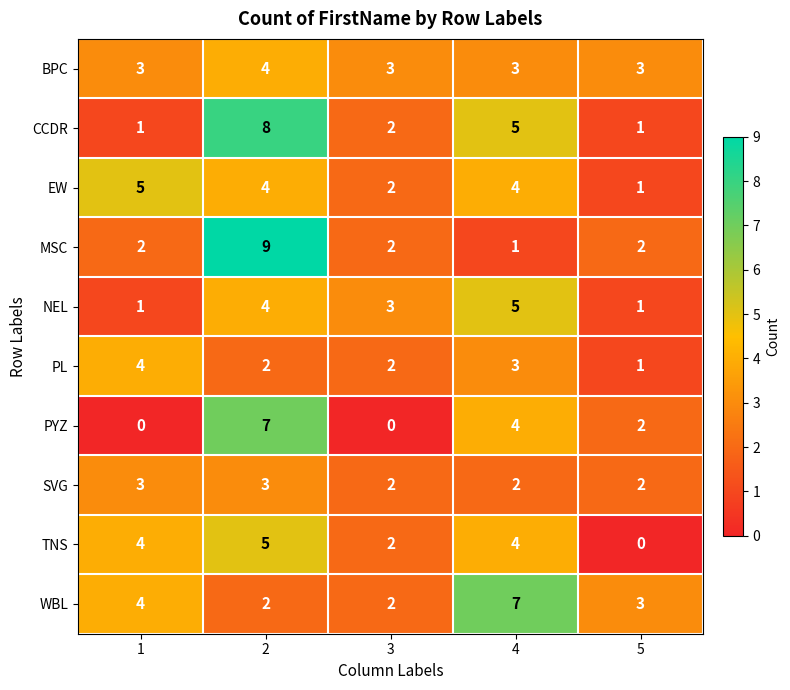

What is the sum of the SVG values at 2 and 5?

5